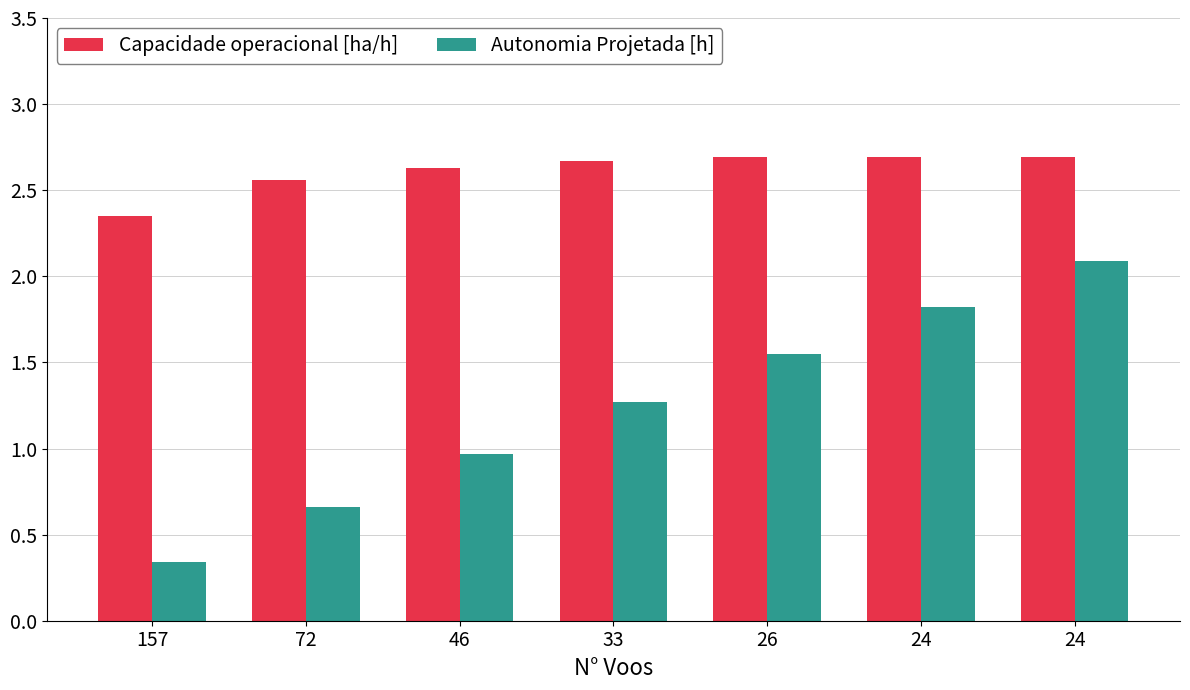

At which category is the sum across all series the highest?

24